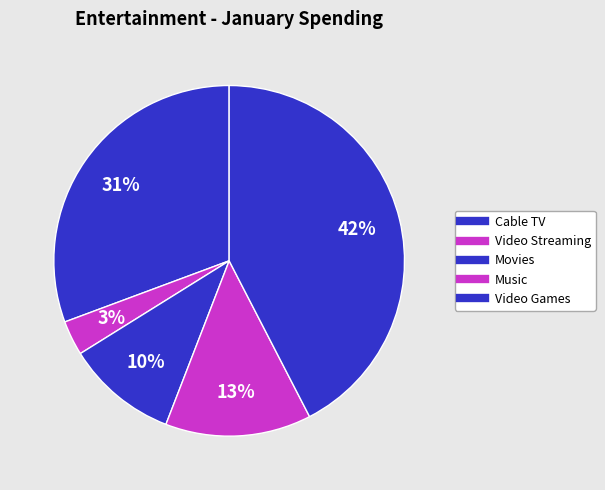

Count the number of slices in the pie.

5